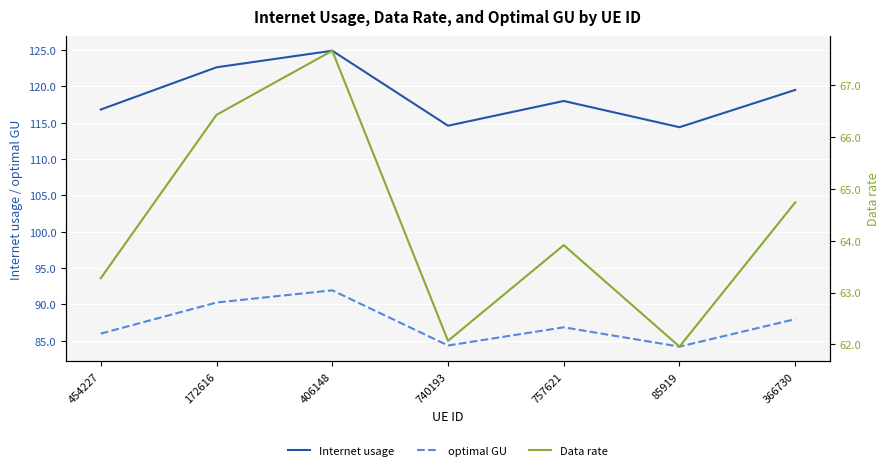

Reading right to left, list all the values displayed in this chart.

Internet usage: 119.5	114.4	118.0	114.6	124.9	122.6	116.8
optimal GU: 88.0	84.2	86.8	84.3	91.9	90.3	86.0
Data rate: 64.7	62.0	63.9	62.1	67.7	66.4	63.3